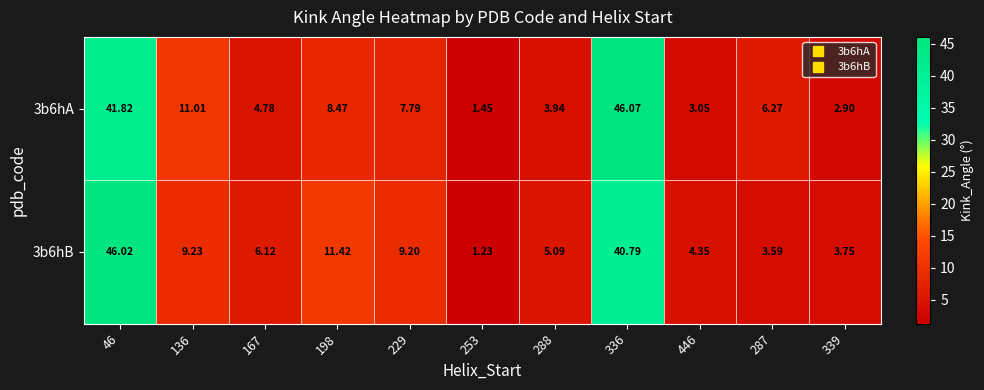

Is the value of 3b6hA at 287 greater than the value of 3b6hB at 339?

Yes